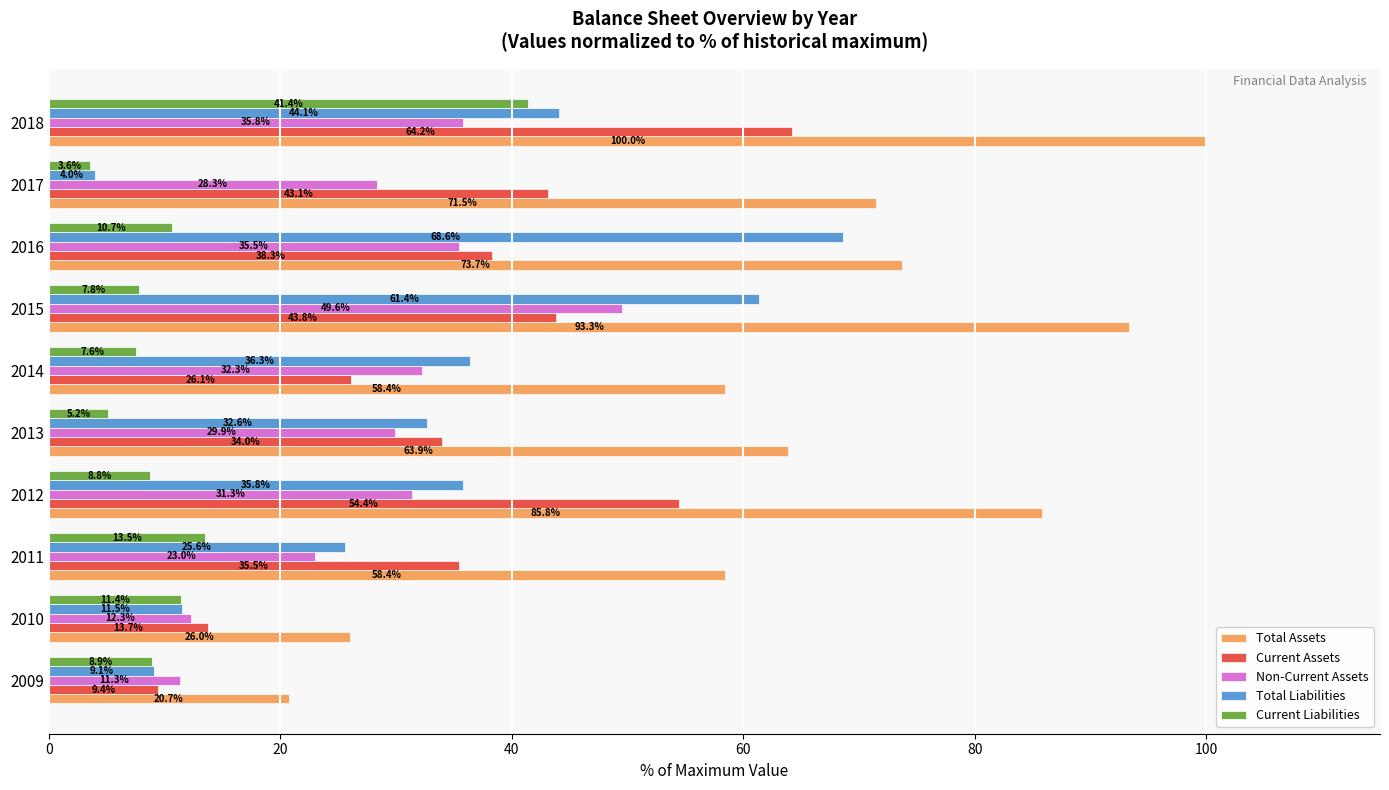

Rank the categories by Total Liabilities value from highest to lowest.

2016, 2015, 2018, 2014, 2012, 2013, 2011, 2010, 2009, 2017